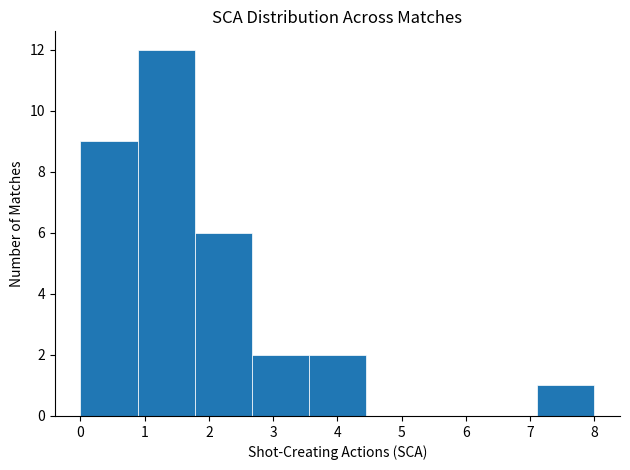

Which range on the x-axis has the tallest bar?

0.9 to 1.8